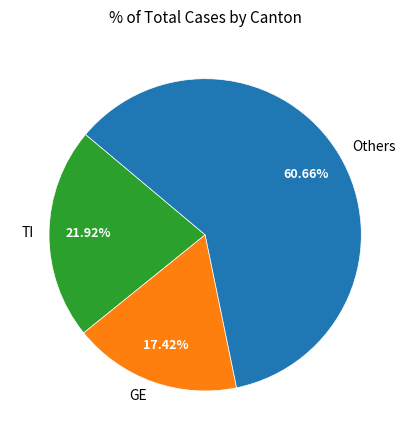

Approximately how many times larger is the value at Others compared to TI?

2.8